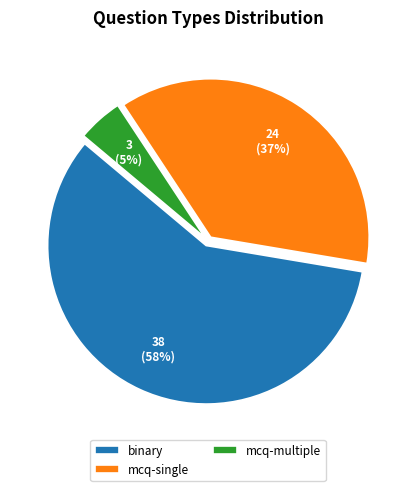

How many slices are in this pie chart?

3